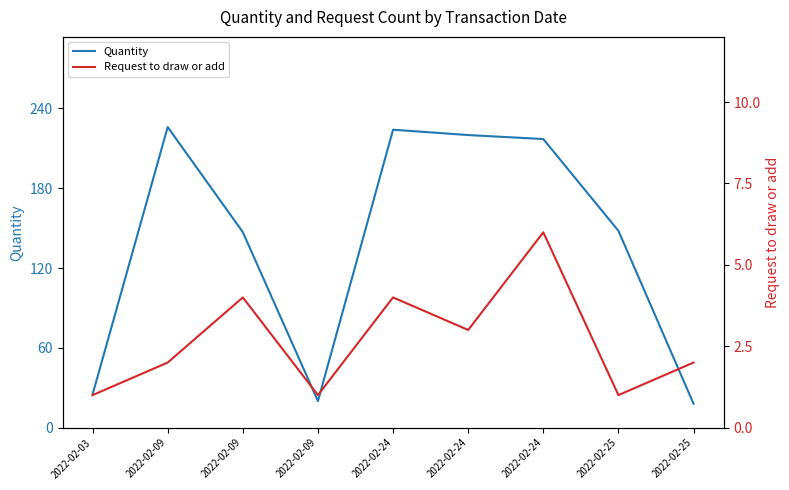

How many interior local peaks does the Quantity series have?

2